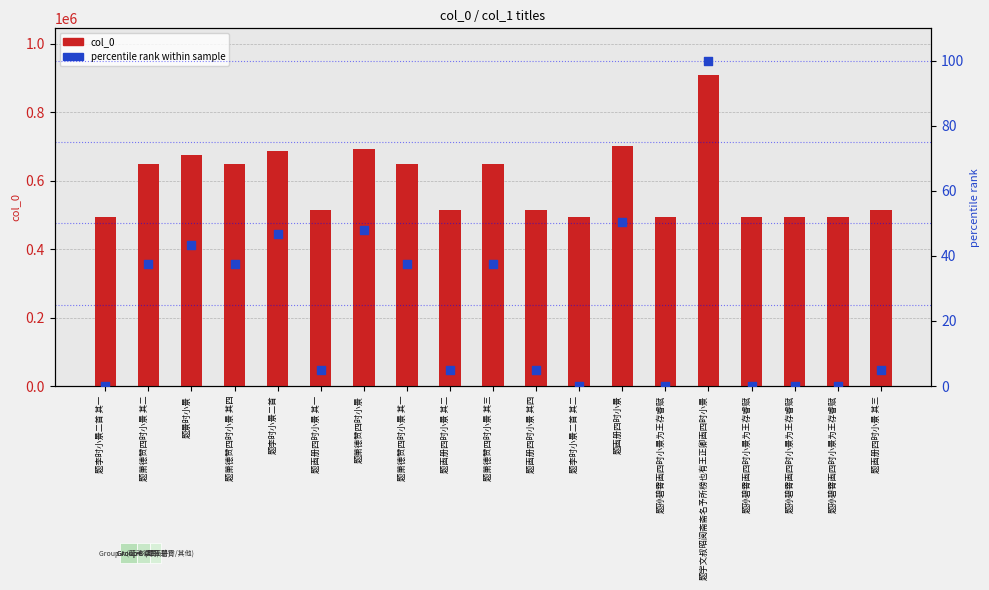

At how many categories does at least one series exceed 166107?

19